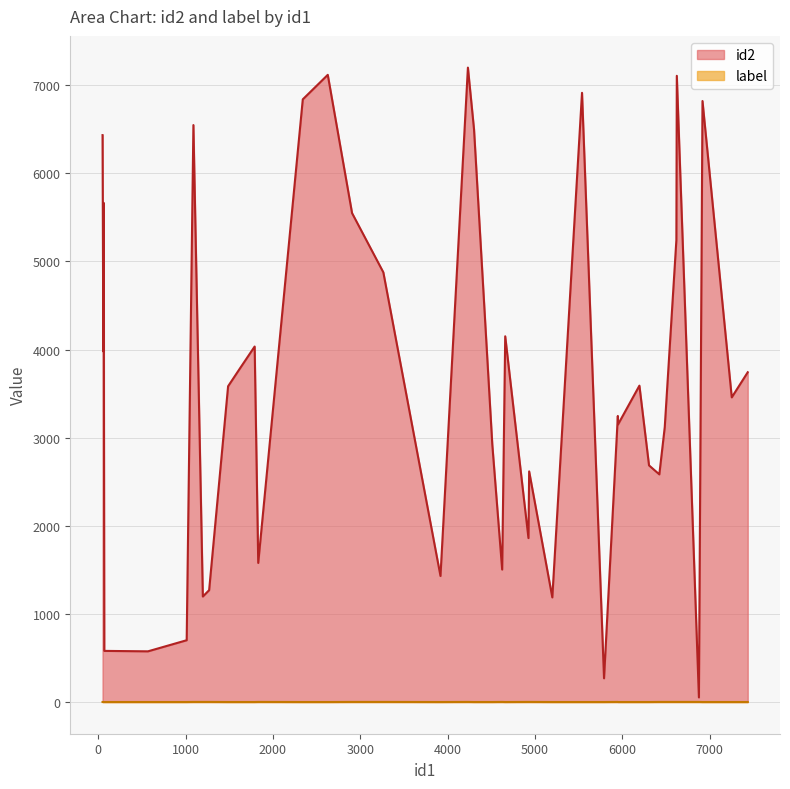

How many lines are shown in the chart?

2